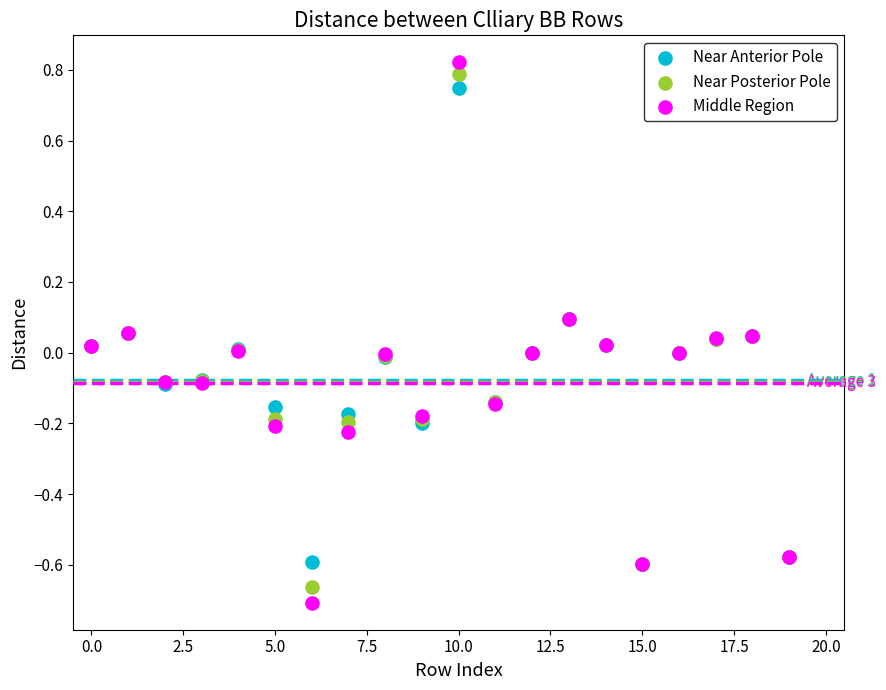

What are all the series names shown in the legend?

Near Anterior Pole, Near Posterior Pole, Middle Region